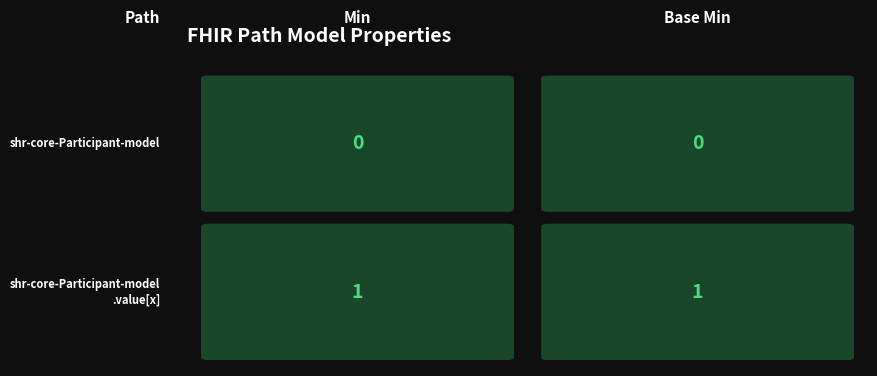

Rank the series by their maximum value, from lowest to highest.

shr-core-Participant-model, shr-core-Participant-model.value[x]